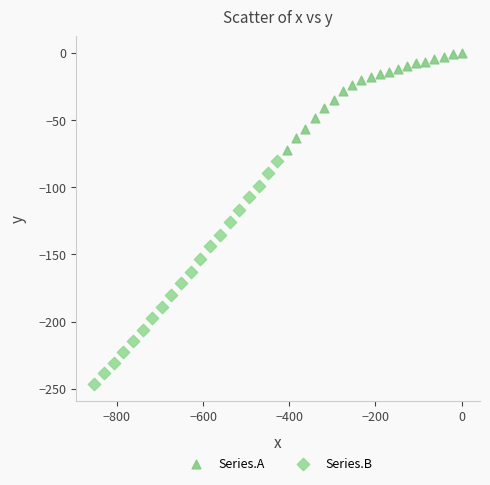

Which series reaches the minimum Y coordinate?

Series.B